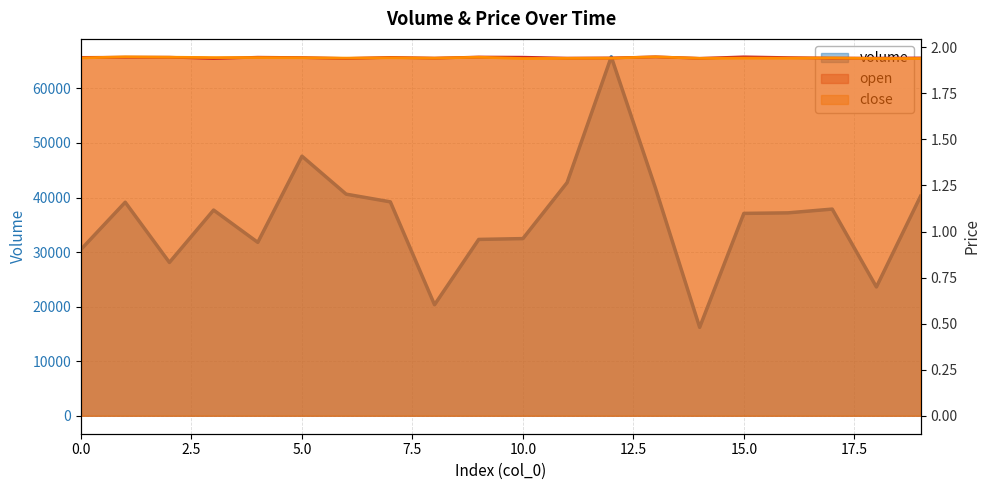

Reading left to right, list all the values displayed in this chart.

volume: 30498.2	39140.3	28100.9	37700.9	31783.2	47576.2	40620.0	39206.6	20350.3	32323.1	32472.4	42735.3	65787.8	41722.4	16207.5	37093.3	37191.9	37881.3	23609.4	40258.8
open: 1.9	1.9	1.9	1.9	1.9	1.9	1.9	1.9	1.9	1.9	1.9	1.9	1.9	1.9	1.9	1.9	1.9	1.9	1.9	1.9
close: 1.9	1.9	1.9	1.9	1.9	1.9	1.9	1.9	1.9	1.9	1.9	1.9	1.9	1.9	1.9	1.9	1.9	1.9	1.9	1.9